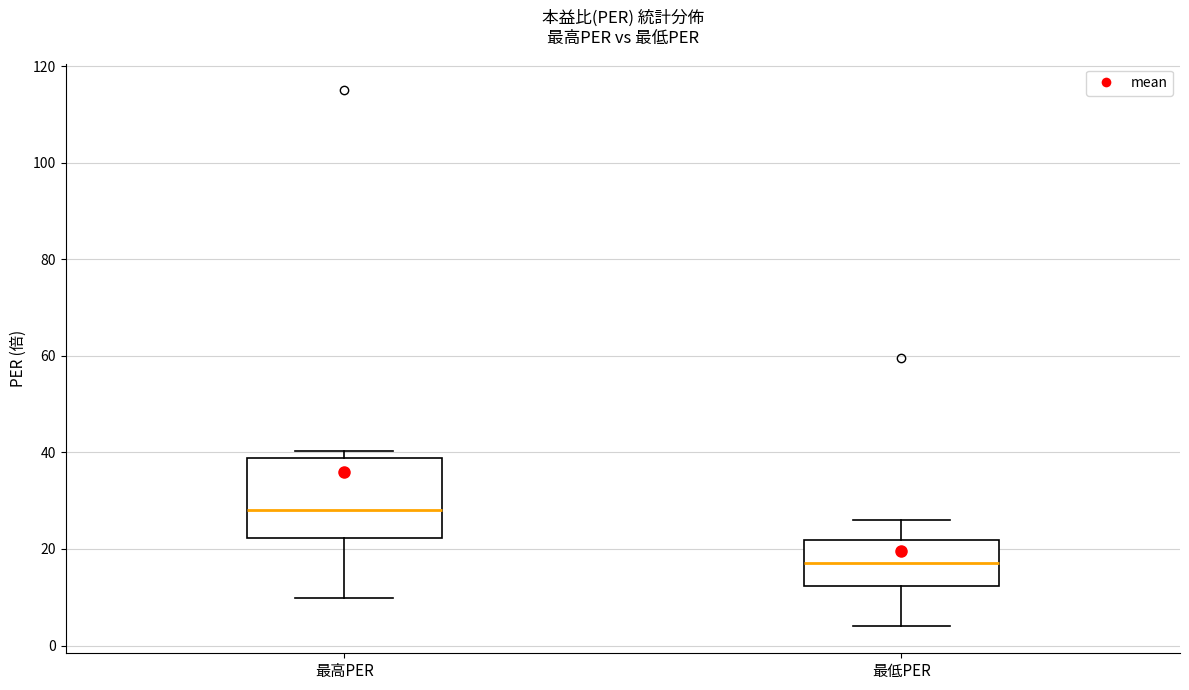

Comparing the boxes themselves (not the whiskers), which one is the tallest?

最高PER